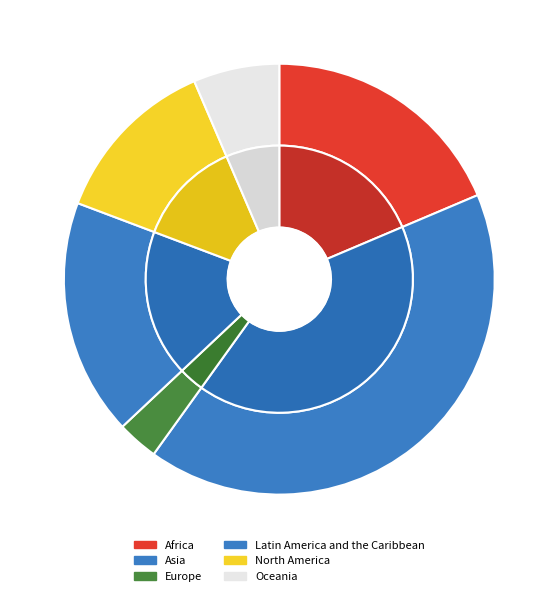

Is it true that Europe is 3% of the pie?

True